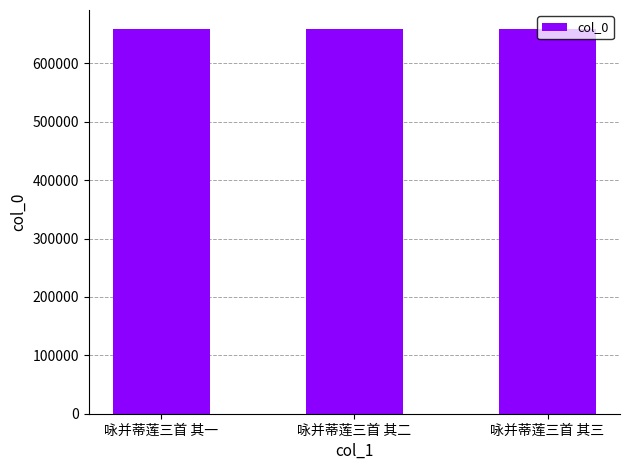

What is the value of the 1st bar from the left?

658419